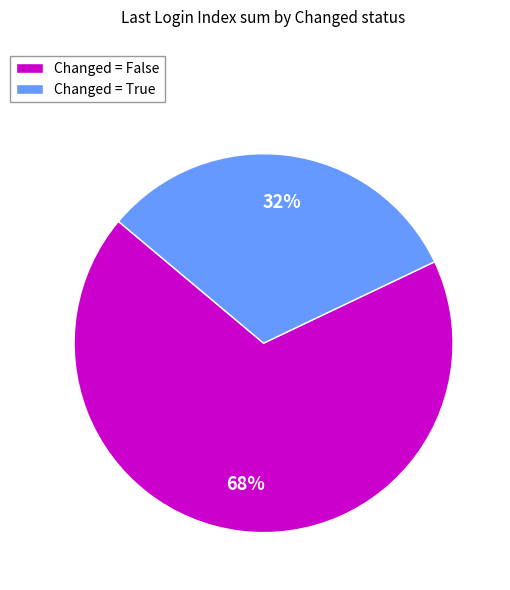

What percentage is the Changed = False slice, to the nearest percent?

68%